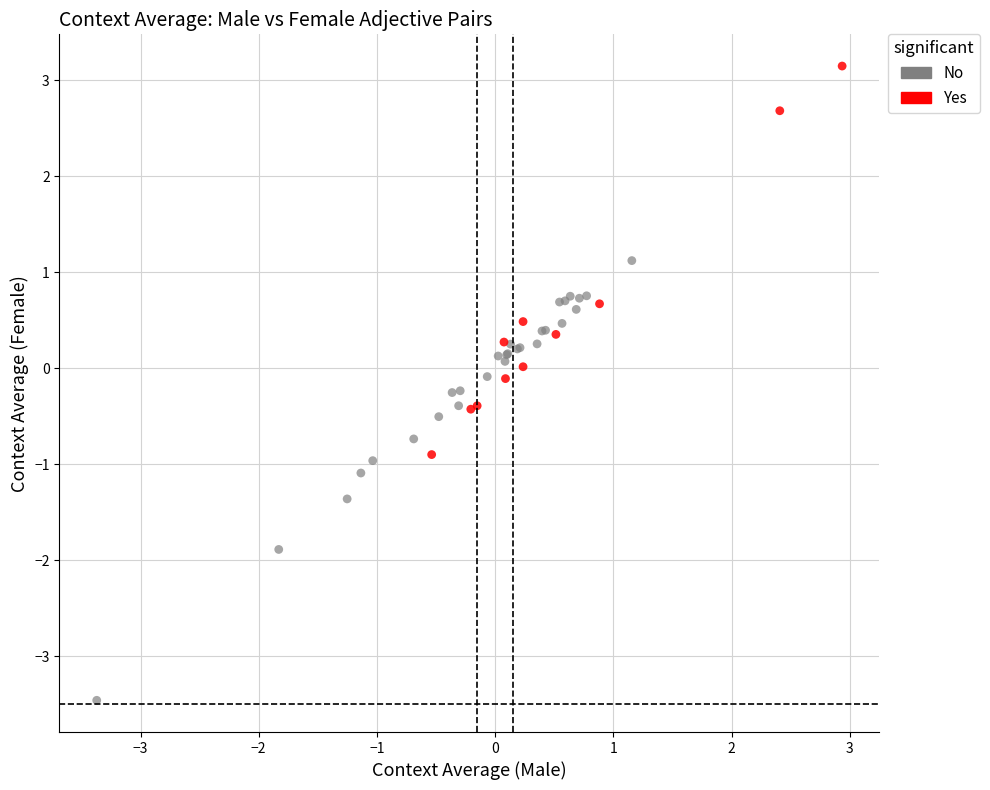

Which series contains the lowest Y value?

No